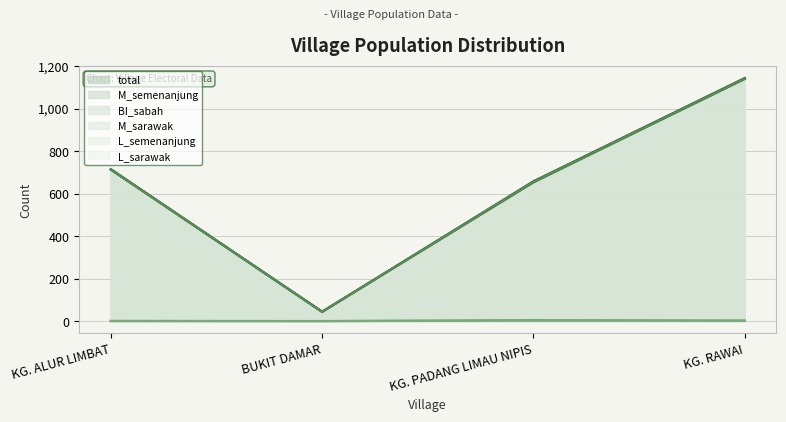

Which series changed the most between KG. ALUR LIMBAT and KG. RAWAI?

total